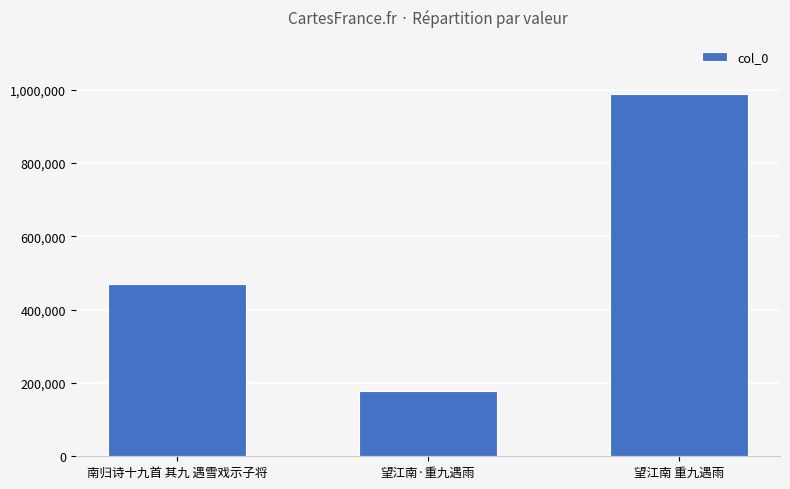

What is the difference between the maximum and second lowest values?

517767